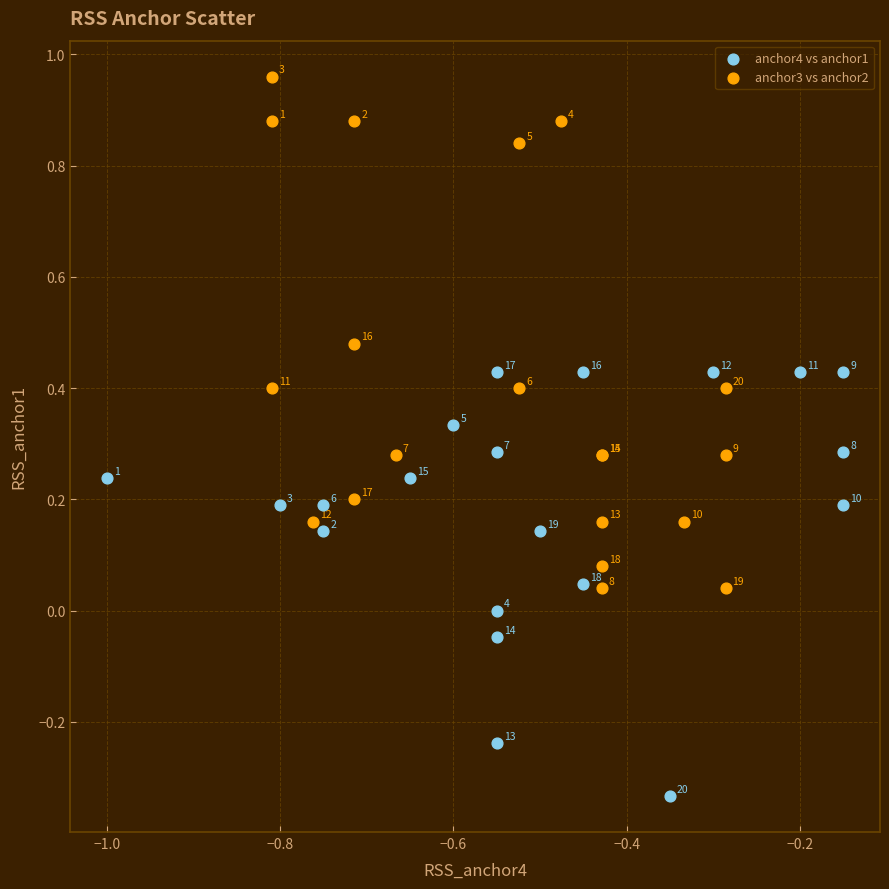

Which series has the widest spread of Y values?

anchor3 vs anchor2